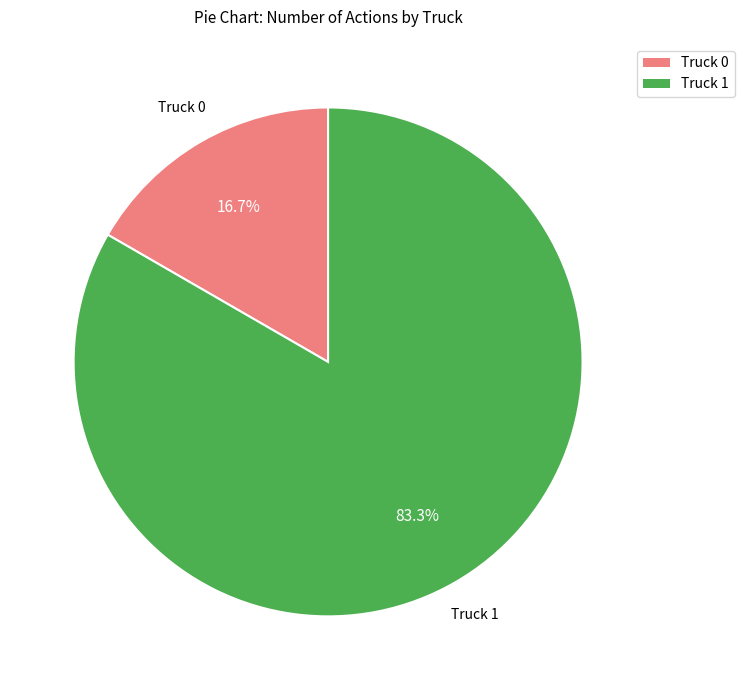

To the nearest percent, what is the combined percentage of Truck 0 and Truck 1?

100%